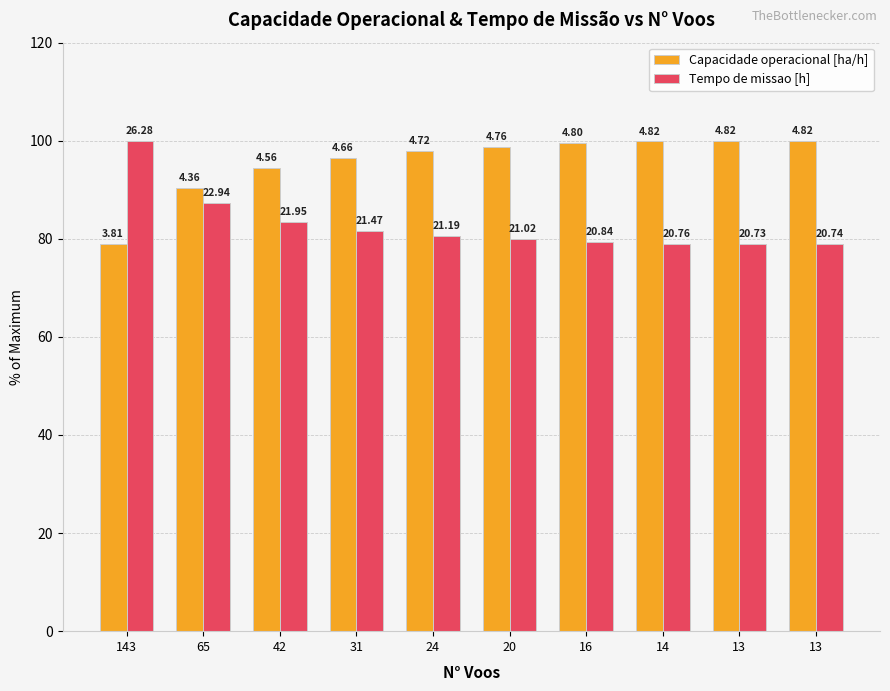

How many bars are there in each group?

2